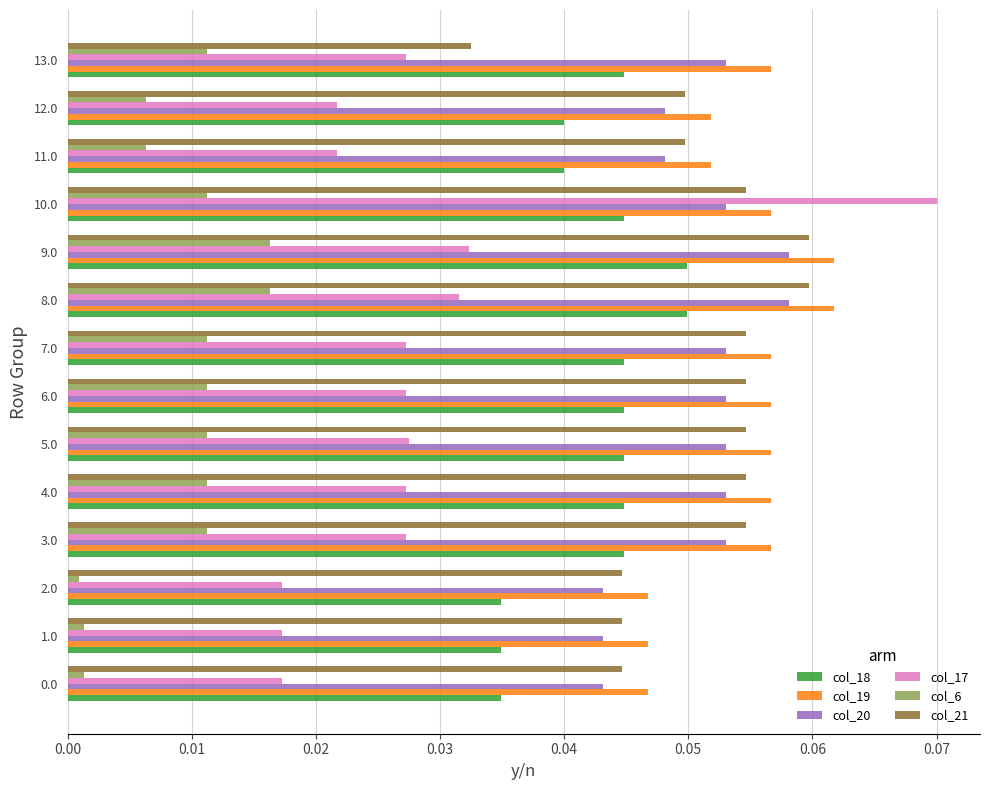

Which series has the largest range (max minus min)?

col_17